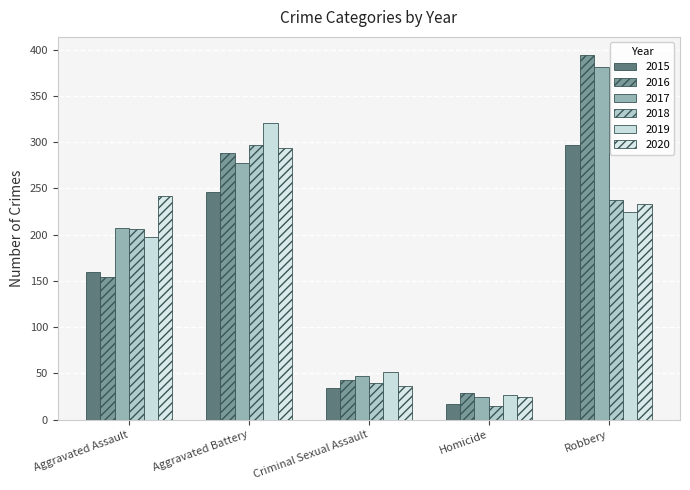

Which category has the lowest value in the 2020 series?

Homicide